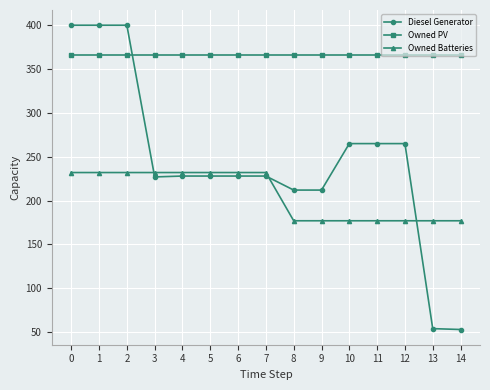

What is the minimum value for Diesel Generator?

53